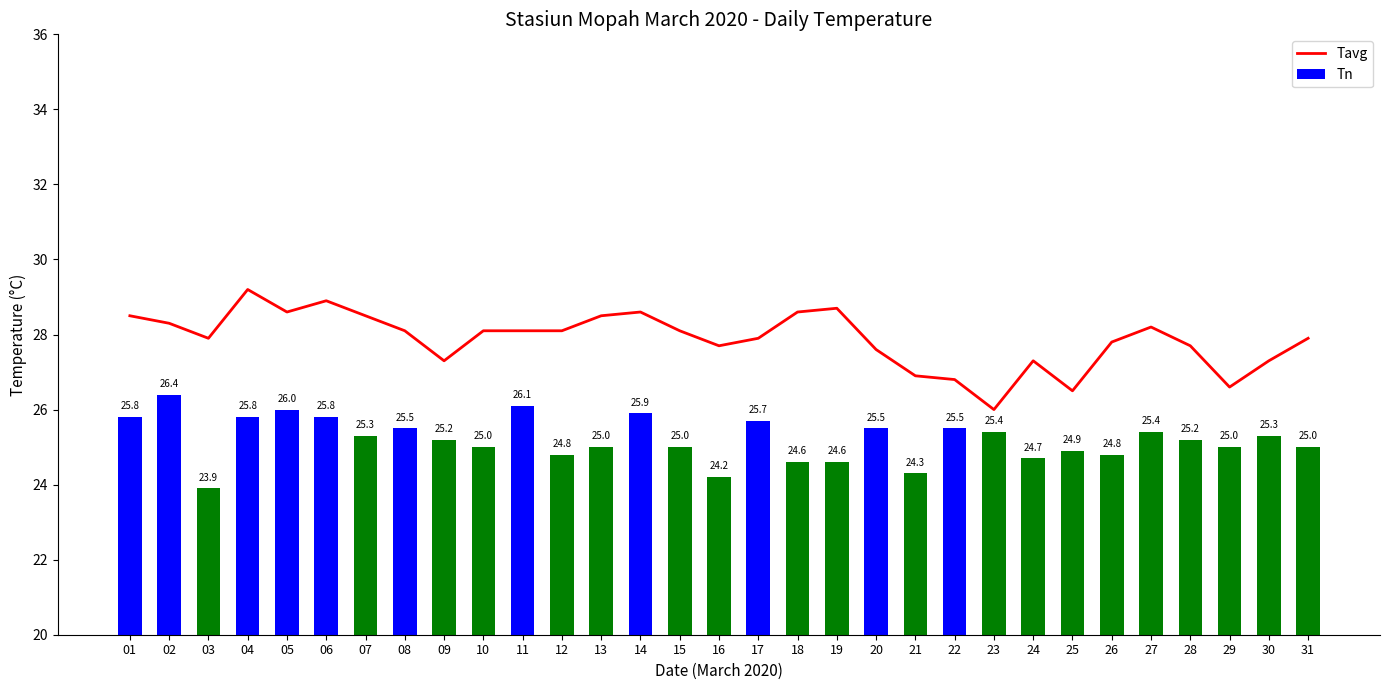

Which has a higher value, 05 or 04?

04